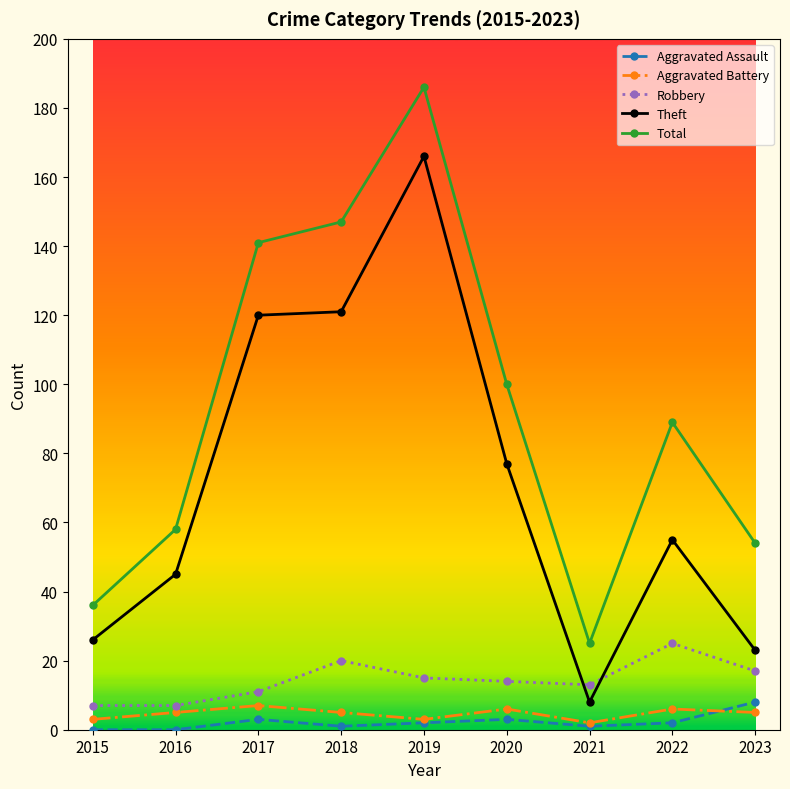

What is the total value across all series at 2021?

49